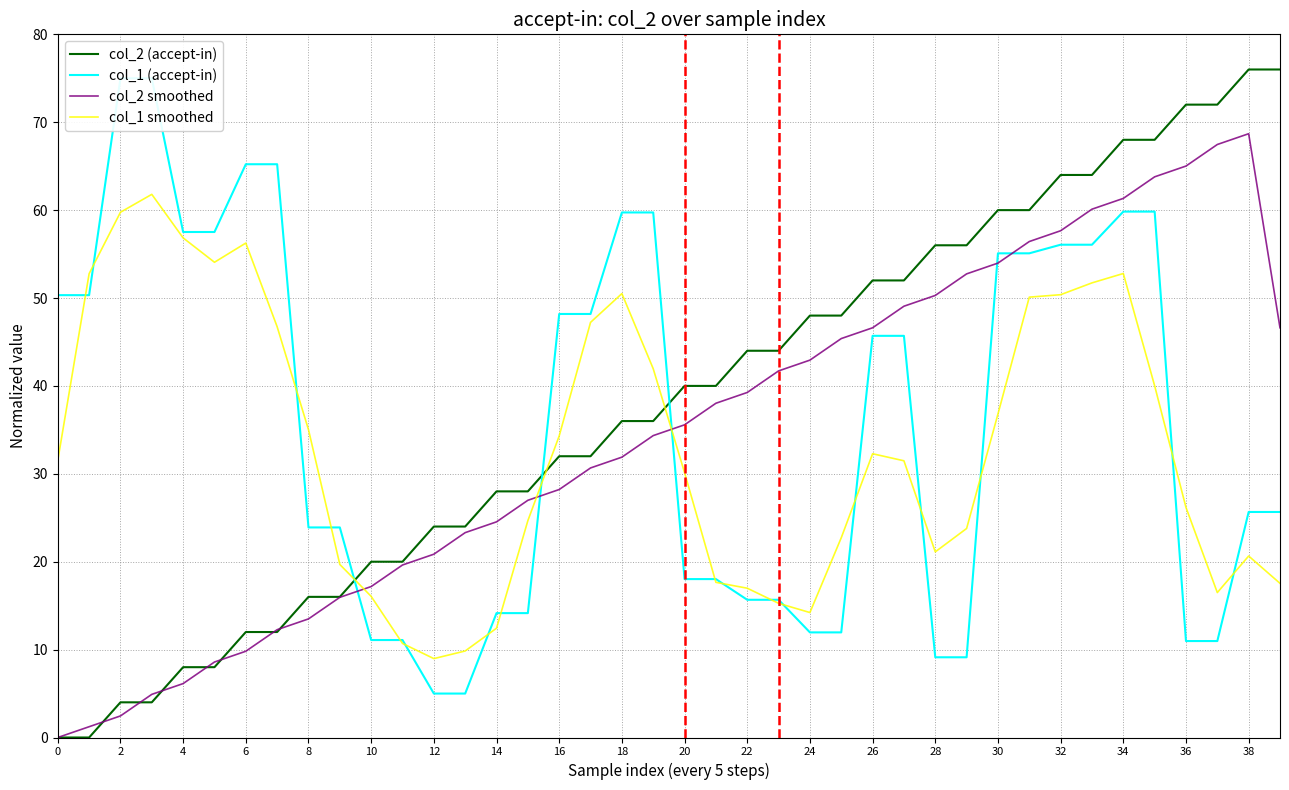

What is the sum of all col_2 (accept-in) values?

1520.0